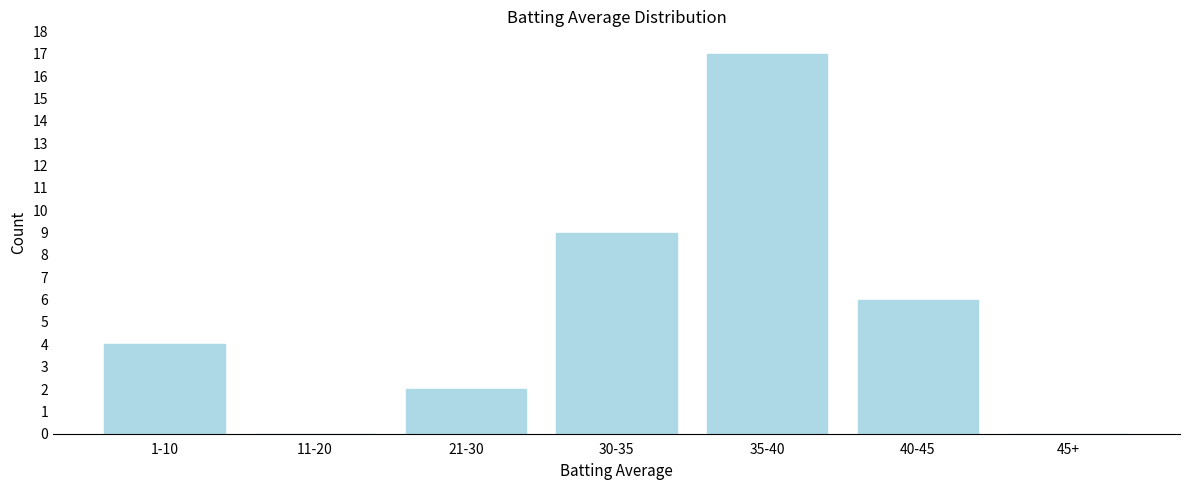

Reading left to right, list all the values displayed in this chart.

1-10=4	11-20=0	21-30=2	30-35=9	35-40=17	40-45=6	45+=0